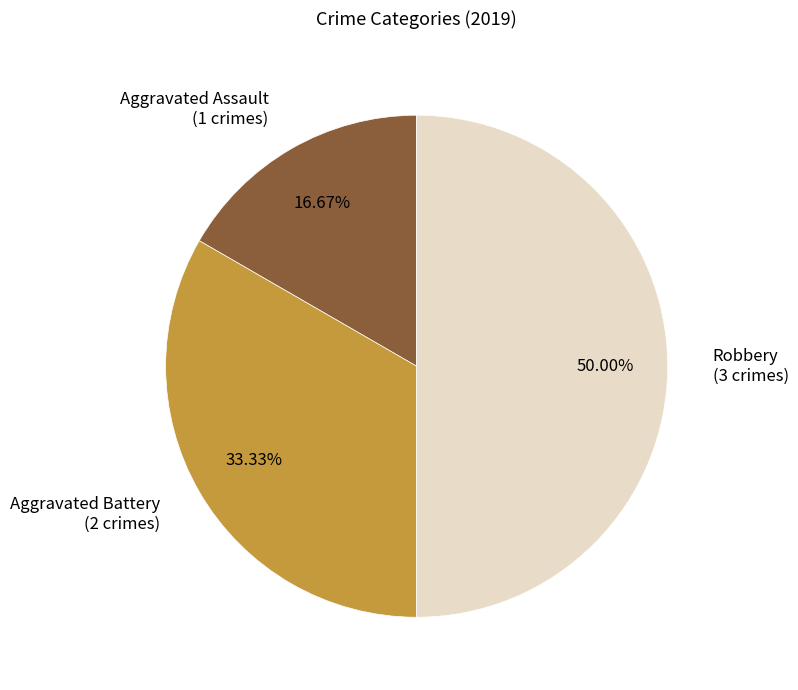

To the nearest percent, what is the average slice percentage?

33%